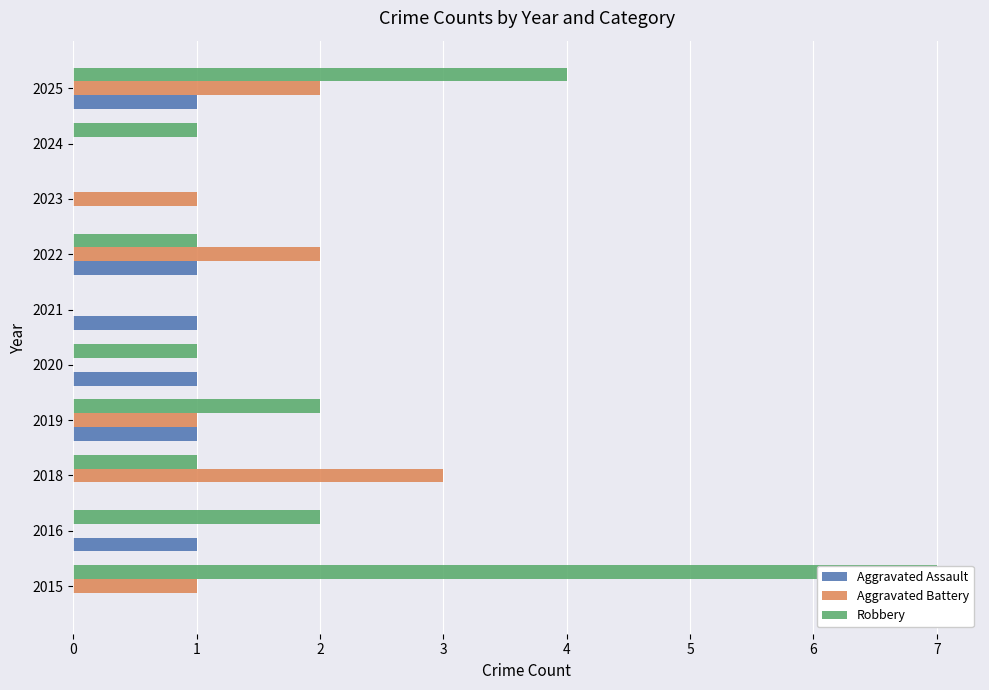

How many series are shown in this chart?

3